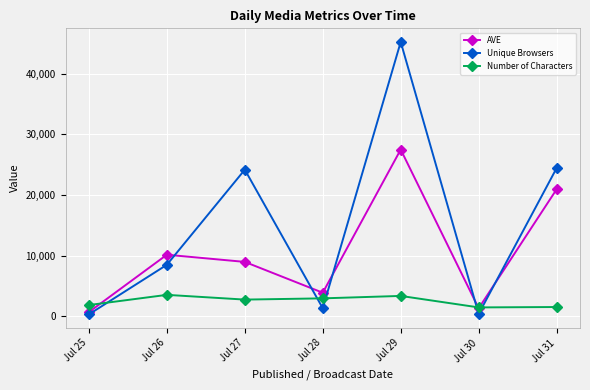

The value of Number of Characters at Jul 27 is 2765. True or false?

True